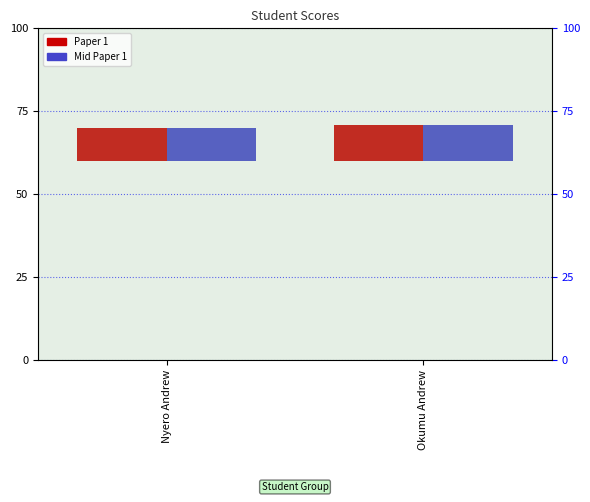

At which label is Mid Paper 1 closest to 10?

Nyero Andrew